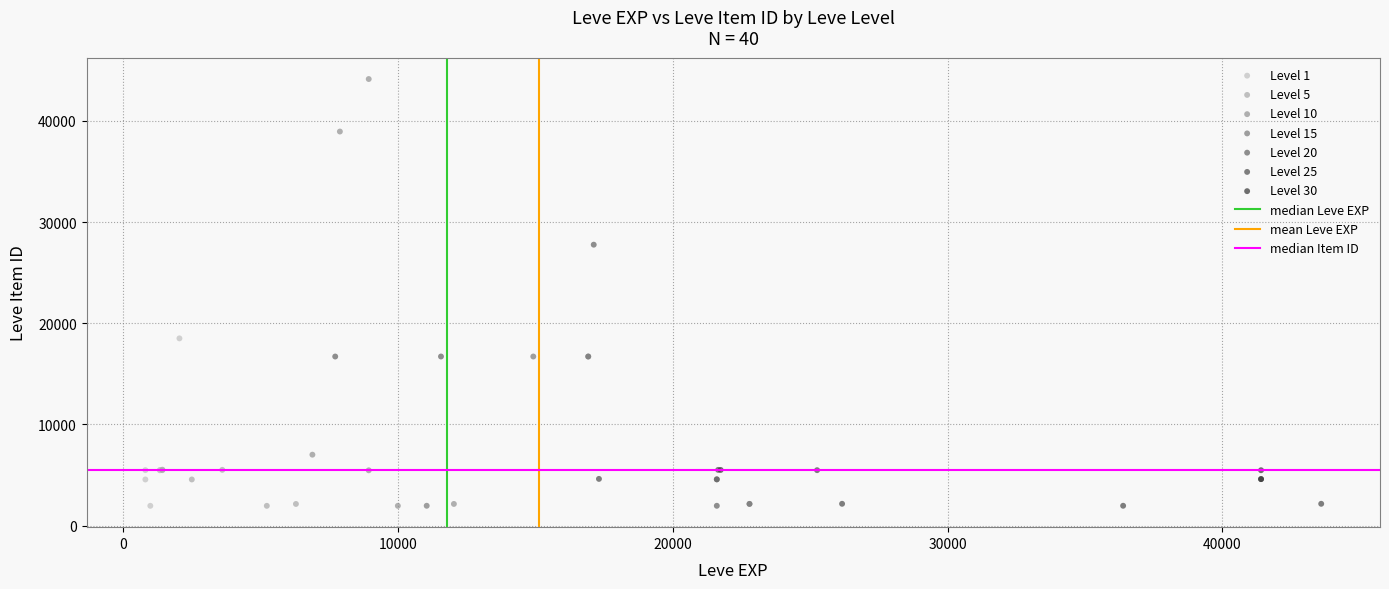

Which series reaches the maximum Y coordinate?

Level 10